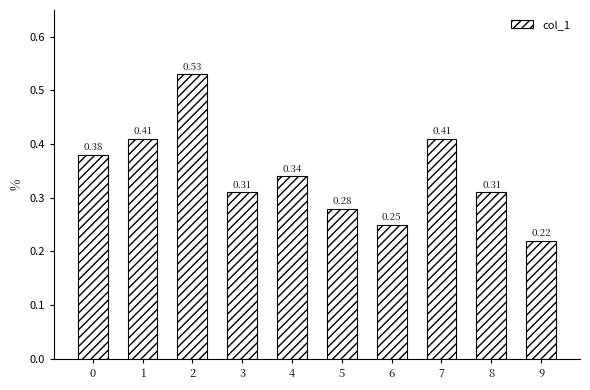

How many values are between 0 and 1?

10